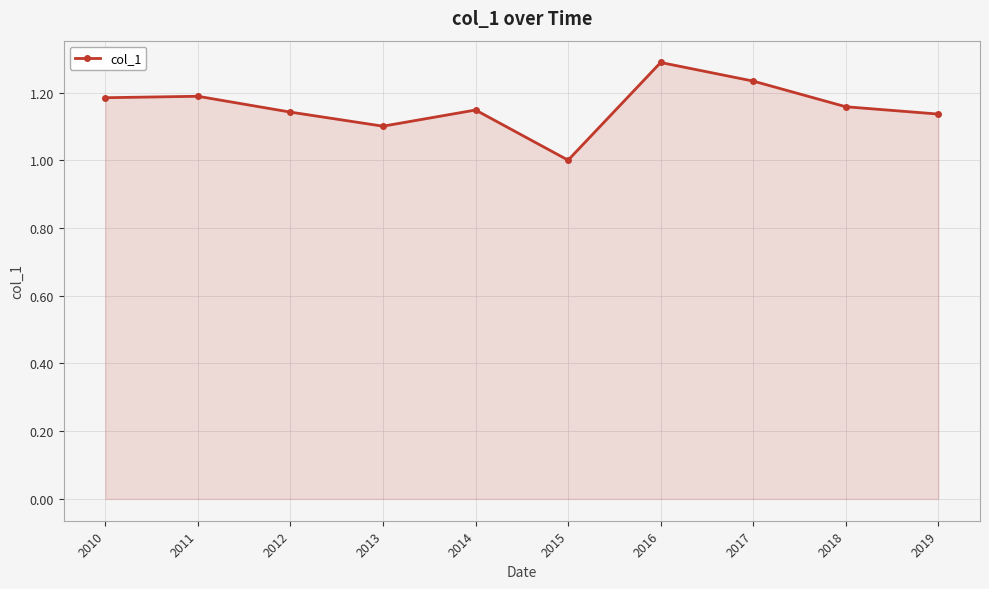

What value does the data have at 2016?

1.3